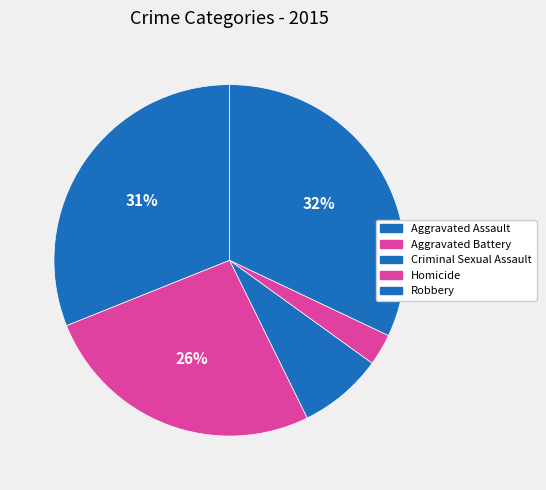

How many slices are in this pie chart?

5